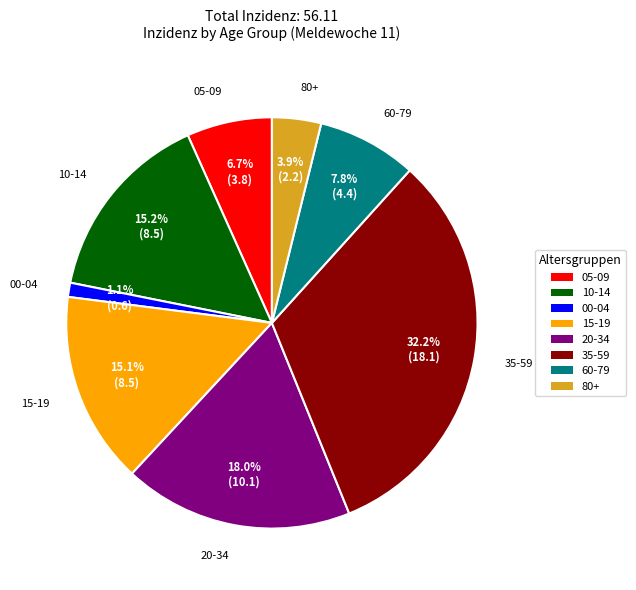

Which slice is the smallest?

00-04